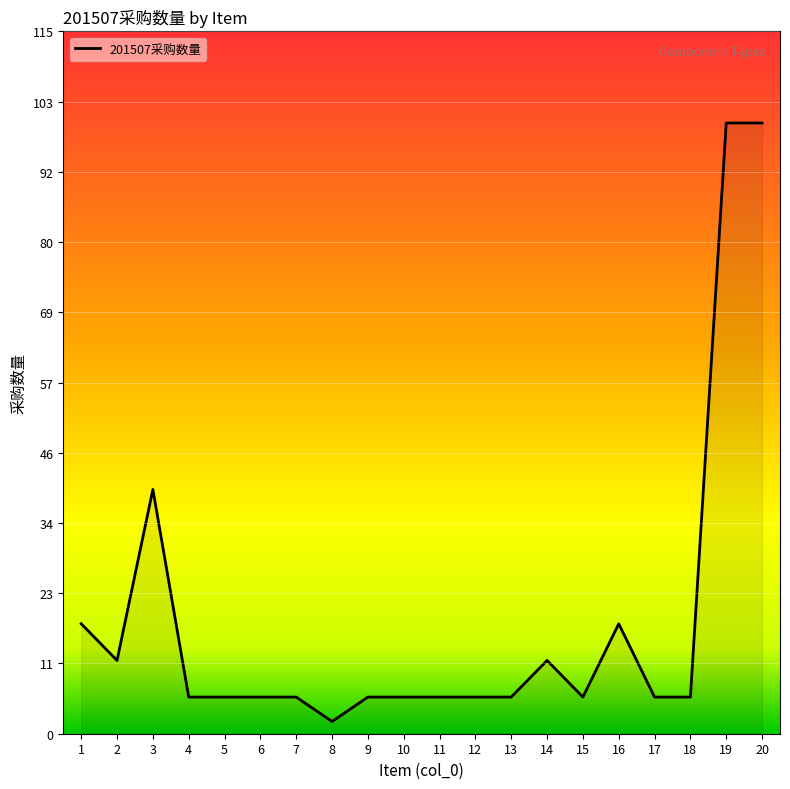

Reading right to left, extract all data points from this chart.

20=100	19=100	18=6	17=6	16=18	15=6	14=12	13=6	12=6	11=6	10=6	9=6	8=2	7=6	6=6	5=6	4=6	3=40	2=12	1=18